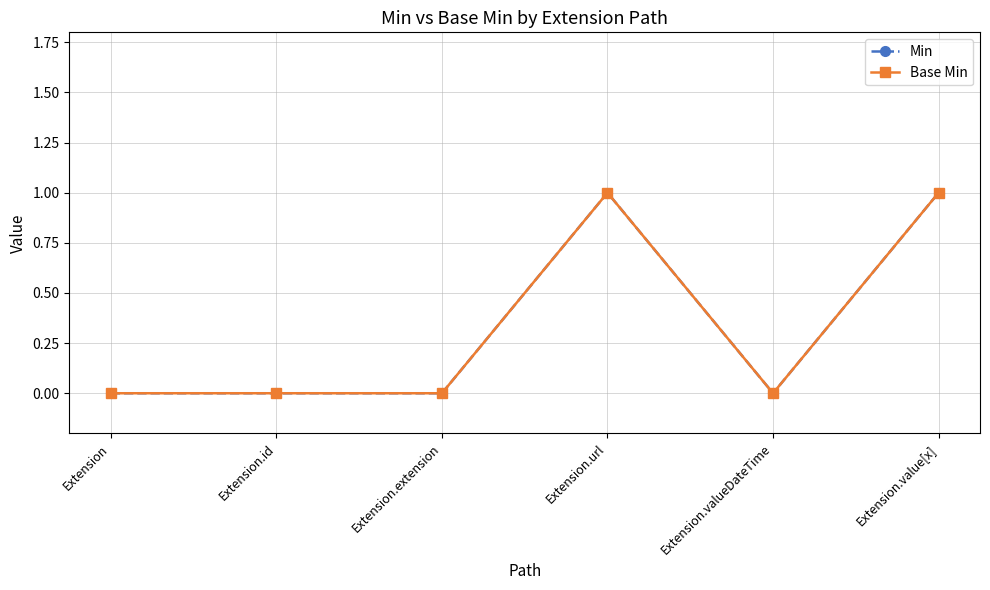

Does the chart have visible grid lines?

Yes